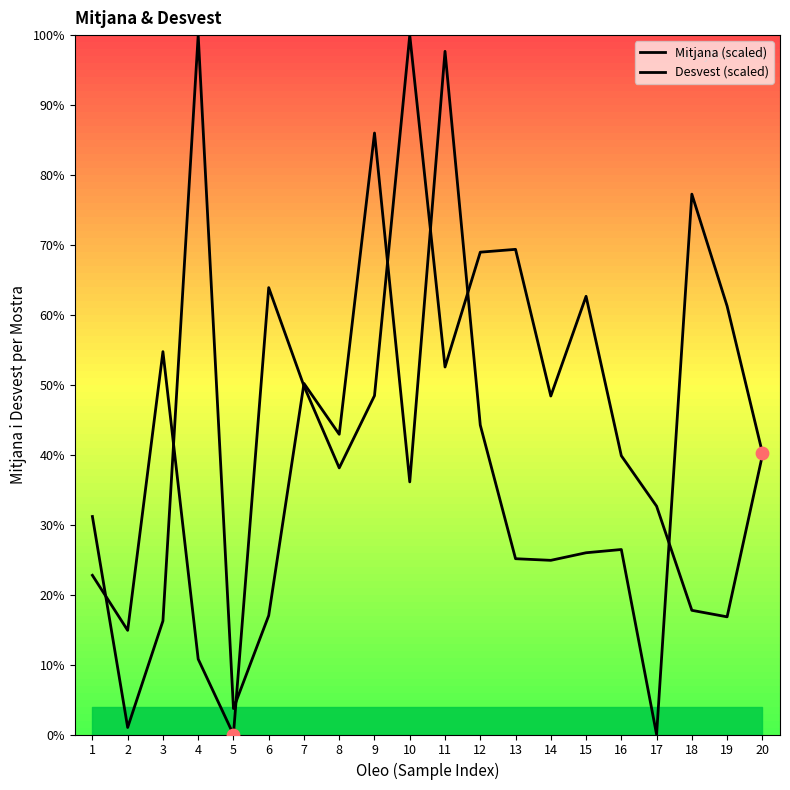

Which series reaches the maximum Y coordinate?

Mitjana (scaled)